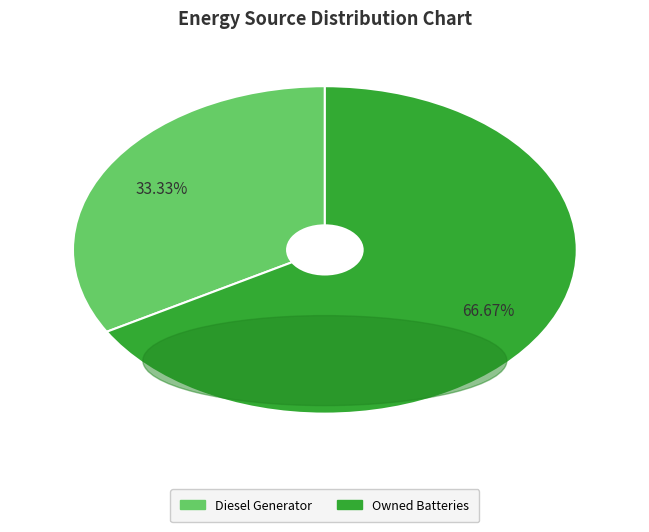

Is there any slice that represents more than half of the pie?

Yes